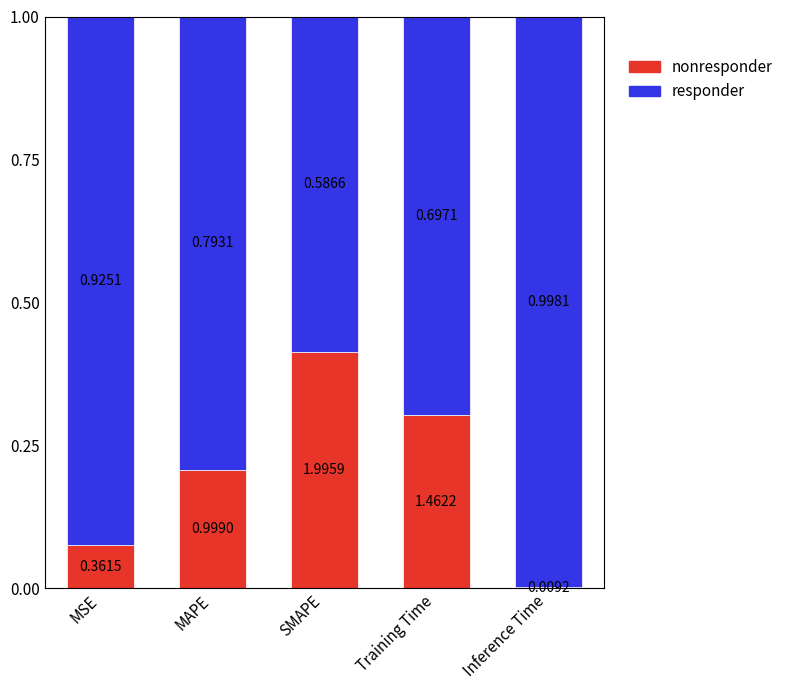

Which series changed the most between MSE and Training Time?

responder